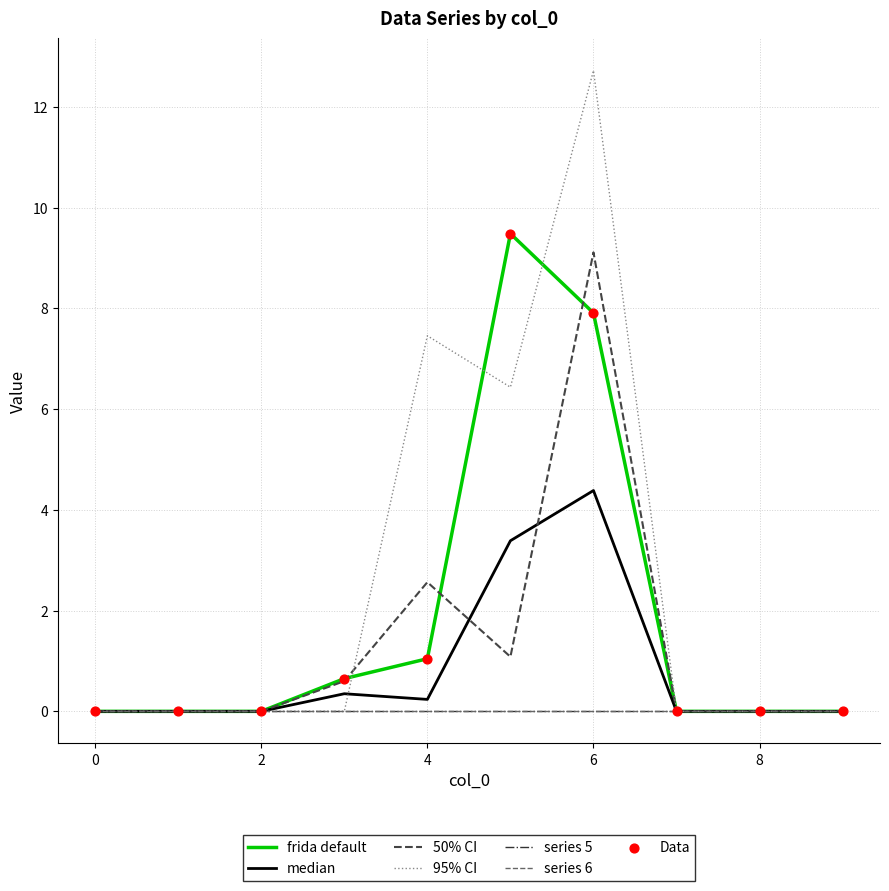

Which series has the largest total across all categories?

4